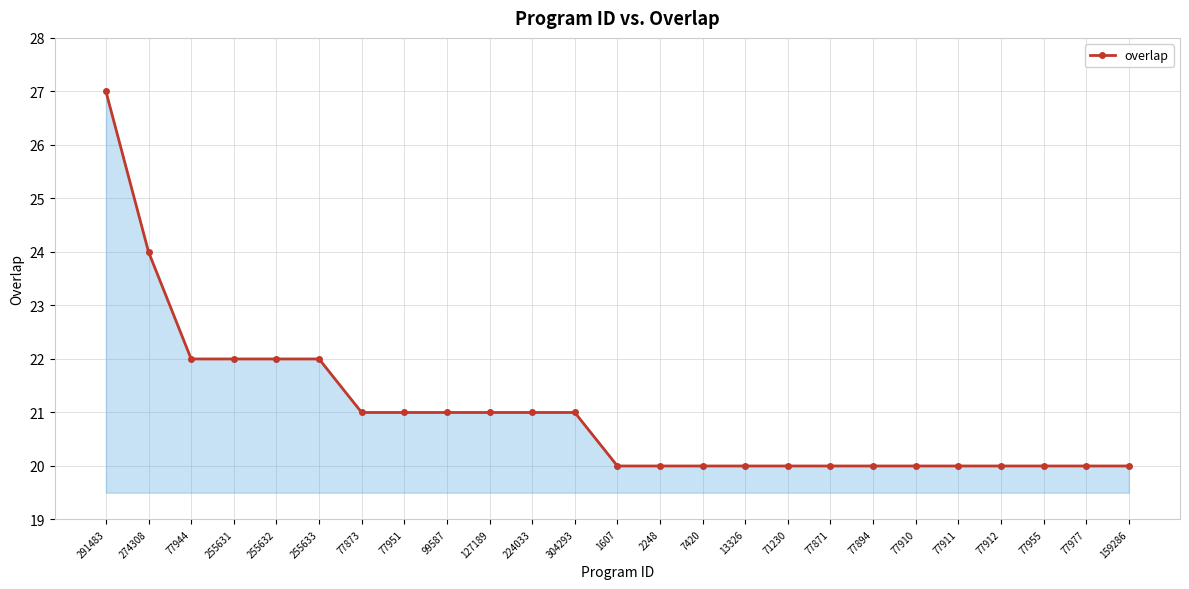

What position from the right is 77911?

5